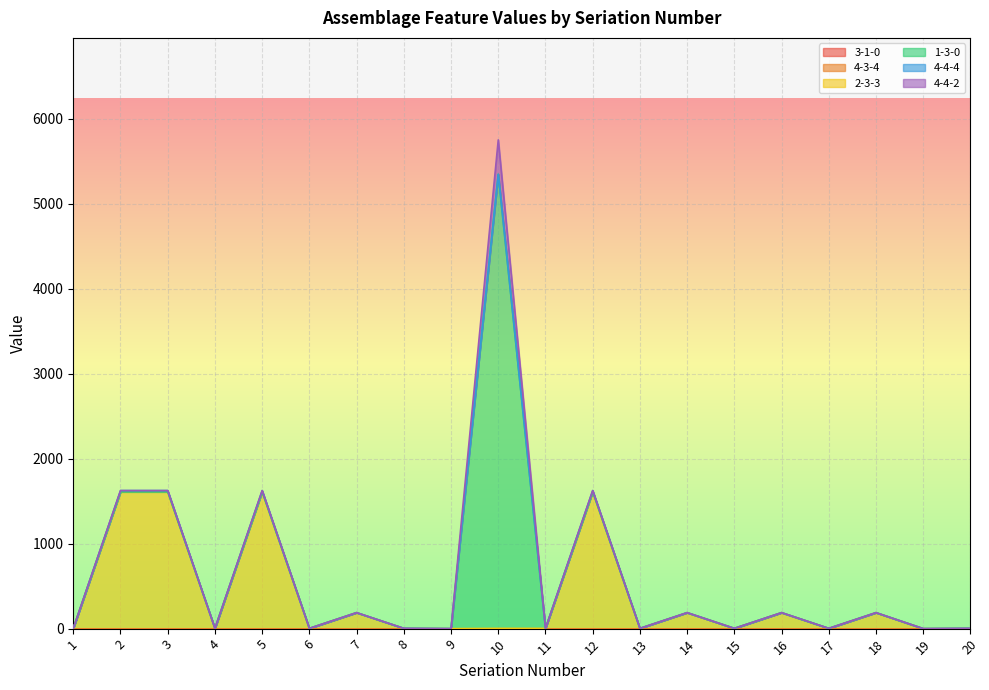

True or false: 4-4-4 and 3-1-0 intersect in this chart.

False